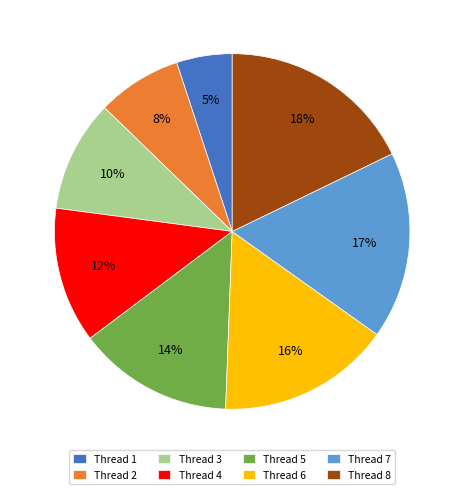

Is it true that Thread 4 is 25% of the pie?

False